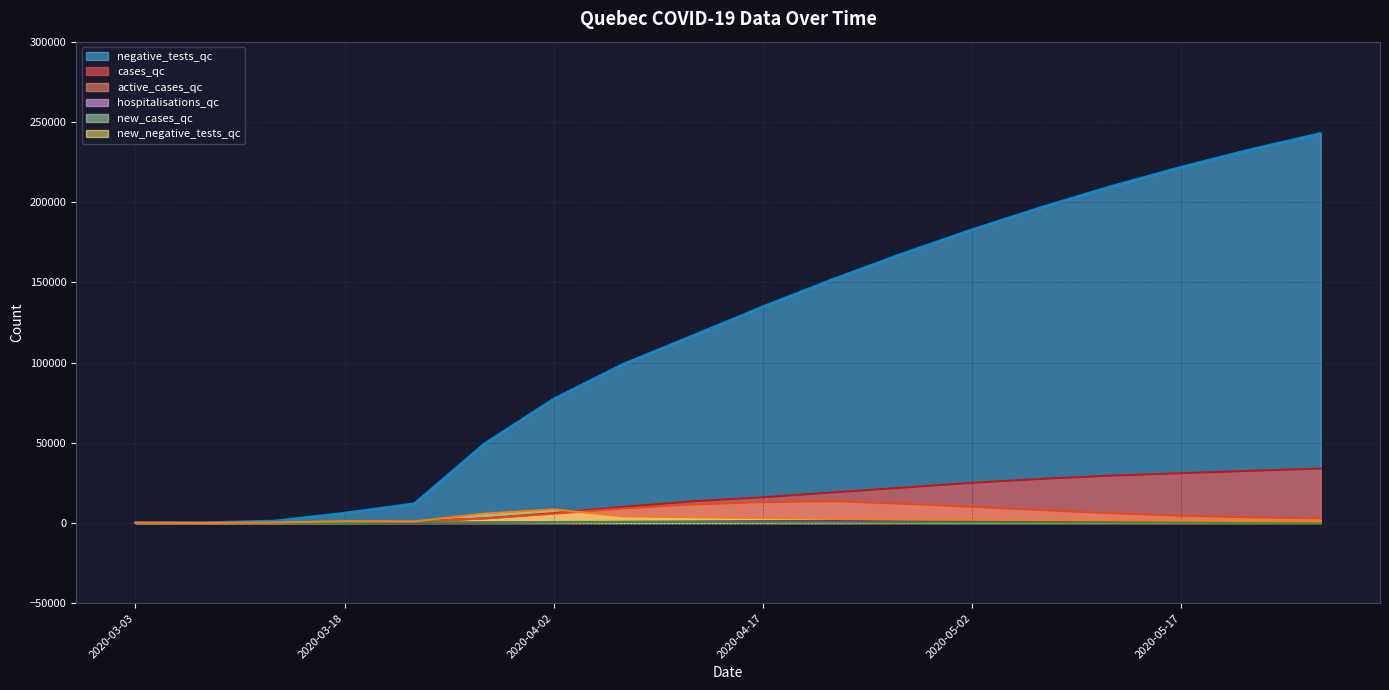

The new_negative_tests_qc series shows 3000 at 2020-04-17. True or false?

True